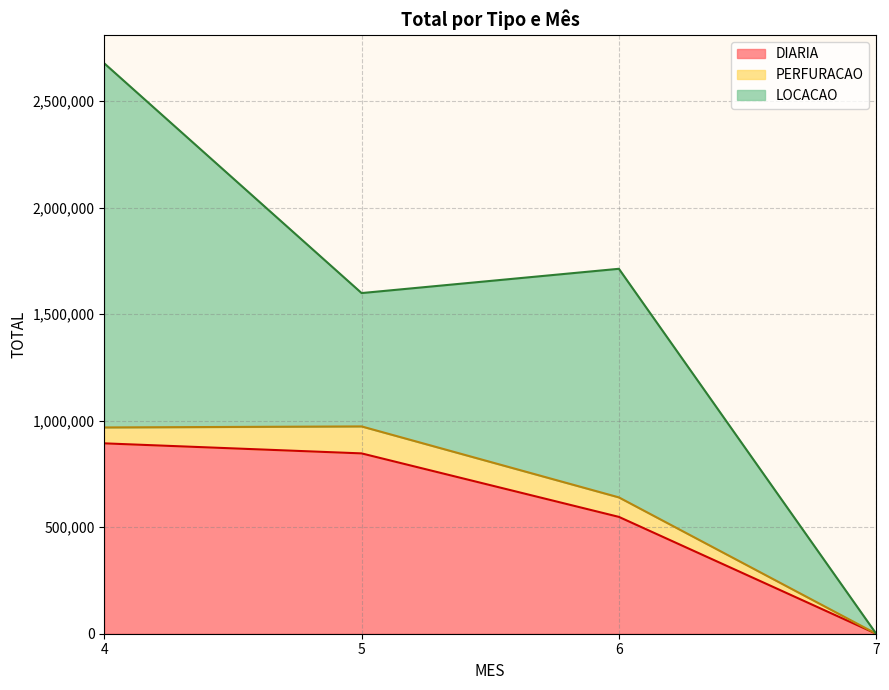

Is it true that PERFURACAO equals 126606 at 5?

True